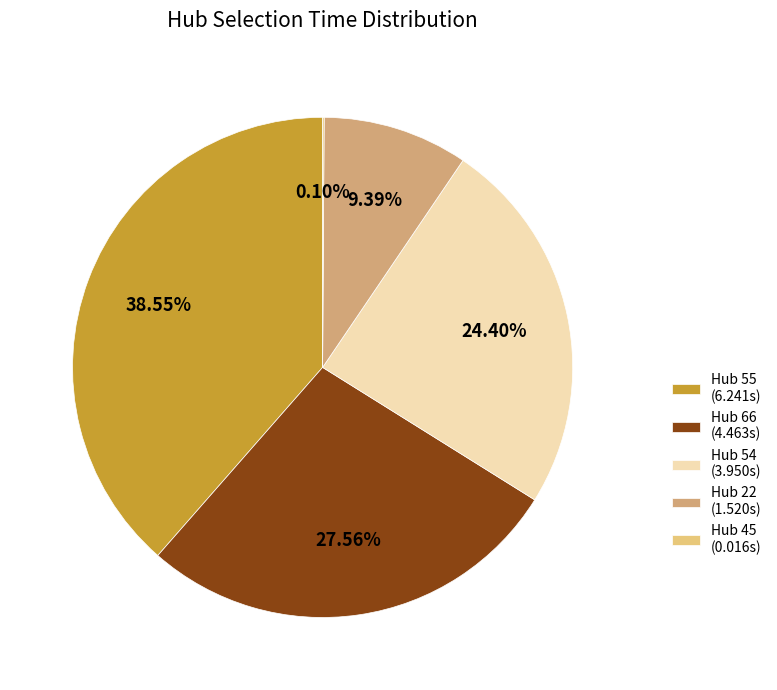

Is there a majority slice in this chart?

No